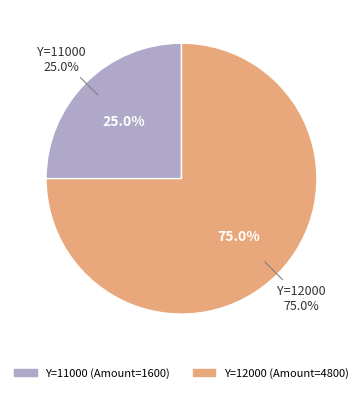

What is the change in value from 11000 to 12000?

+3200